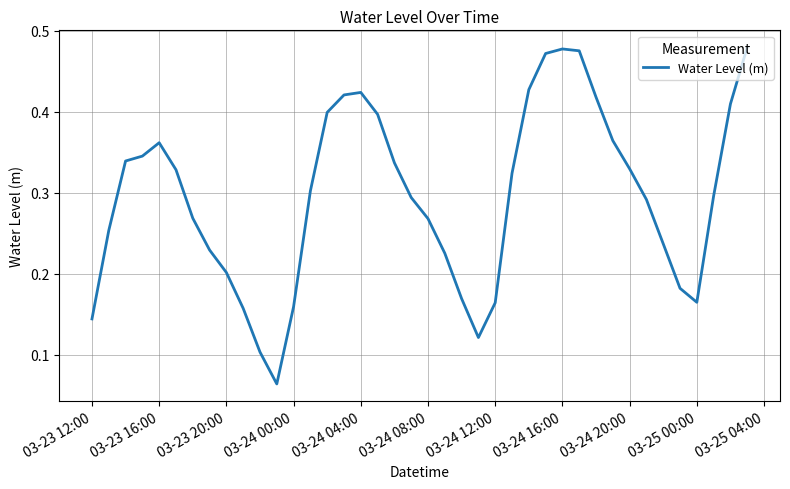

The chart shows a value of 0.1 at 03-24 12:00. True or false?

False